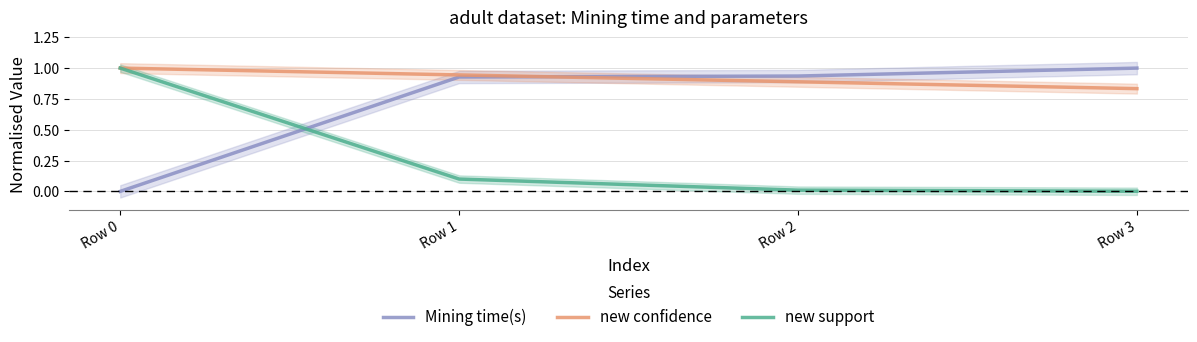

Between Row 0 and Row 2, which series saw the biggest shift?

new support